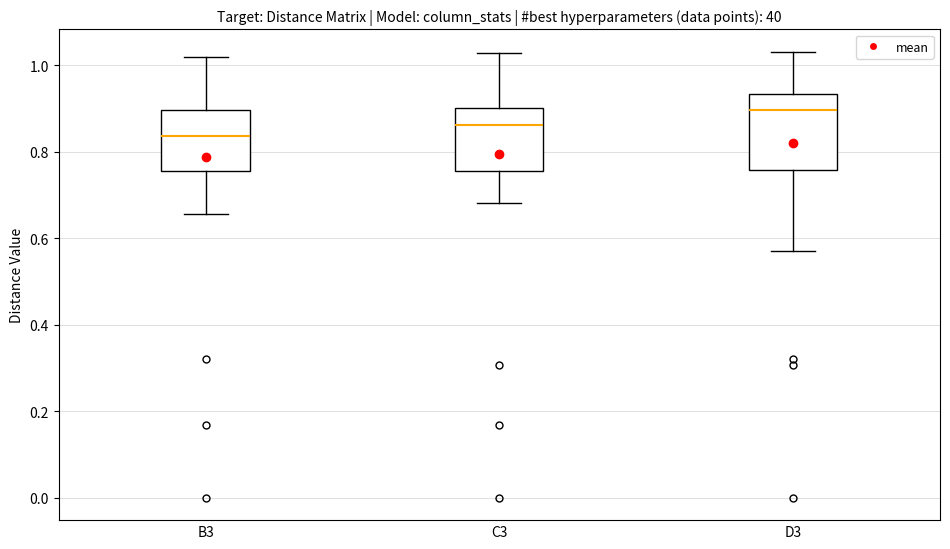

Which box is the tallest, from its lower edge to its upper edge?

D3